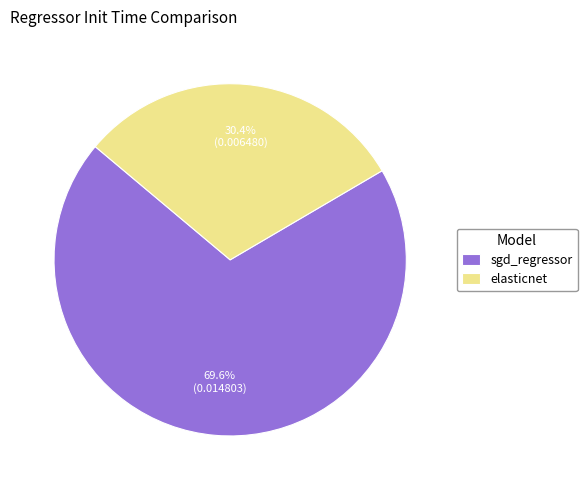

Between elasticnet and sgd_regressor, which is larger?

sgd_regressor